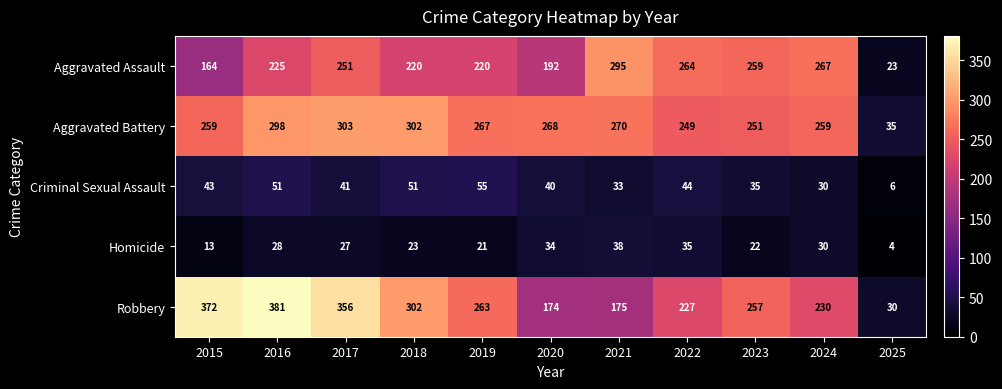

True or false: Homicide has a value of 53 at 2024.

False